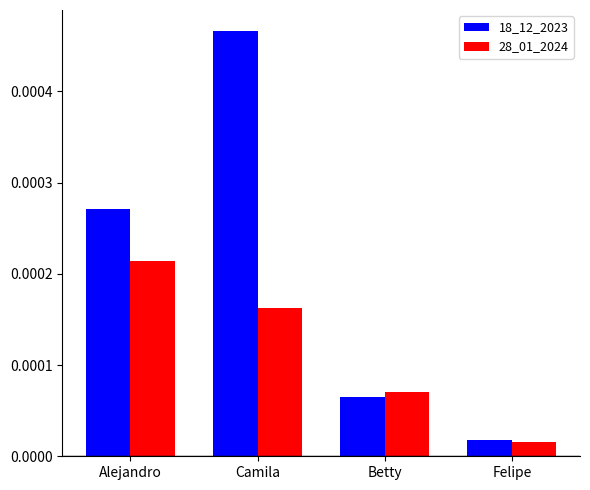

Which series has the widest spread of values?

18_12_2023